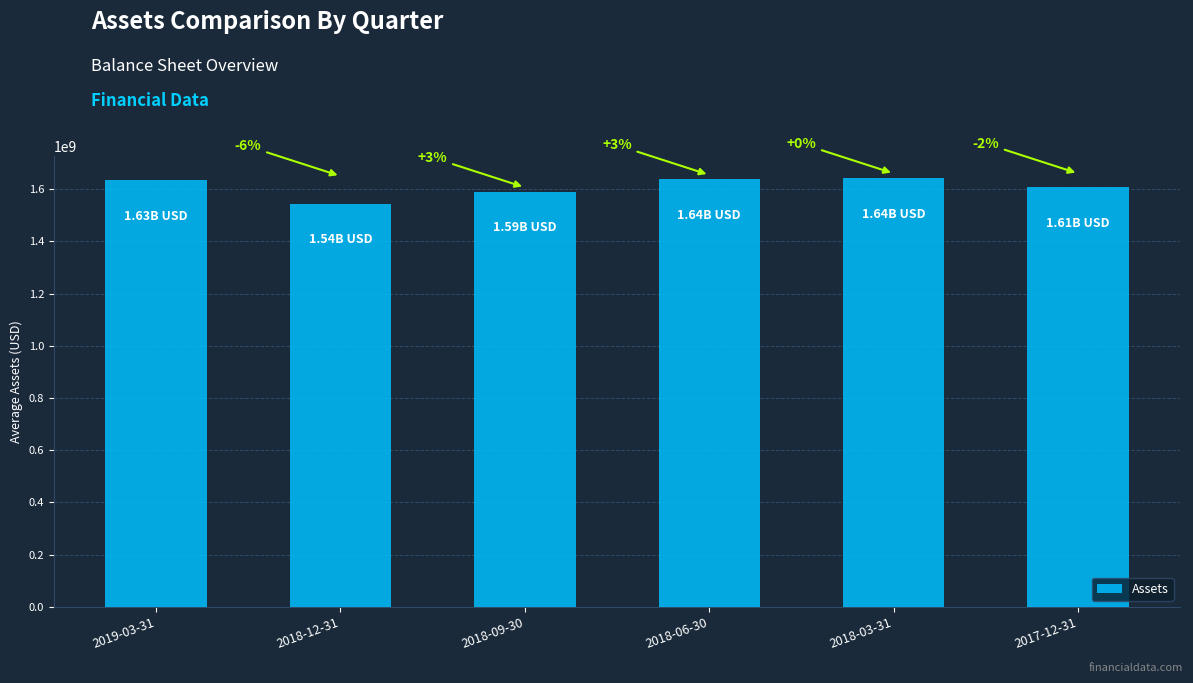

What is the label of the 1st bar from the left?

2019-03-31